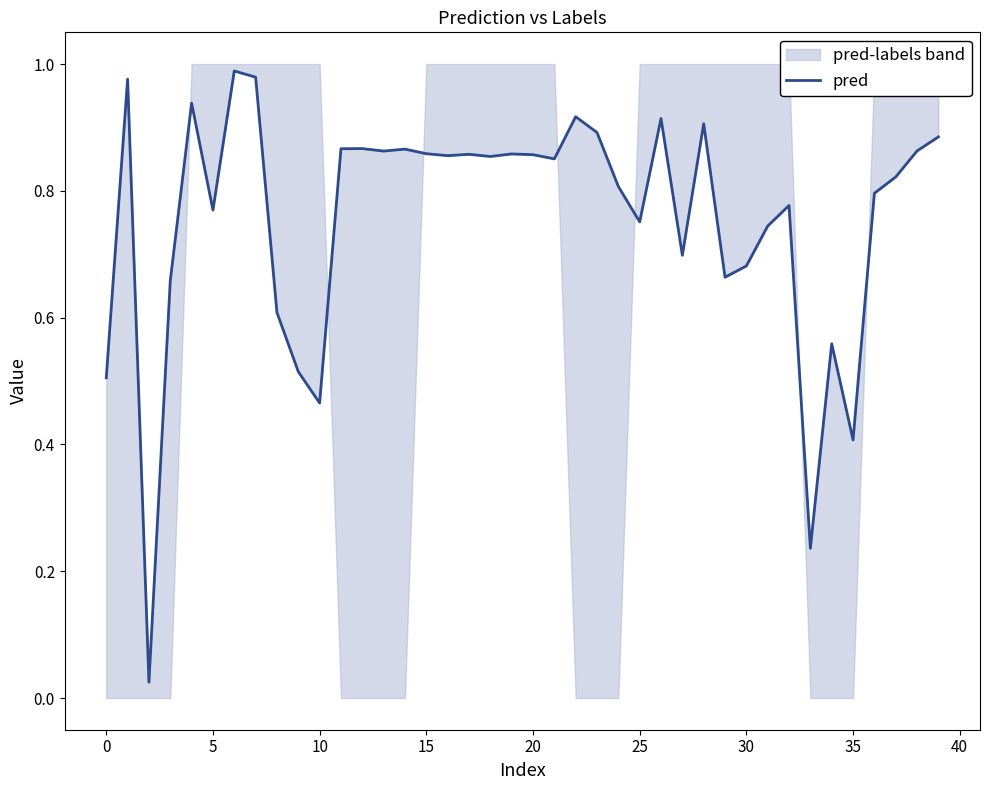

Which label corresponds to the largest value in the chart?

25